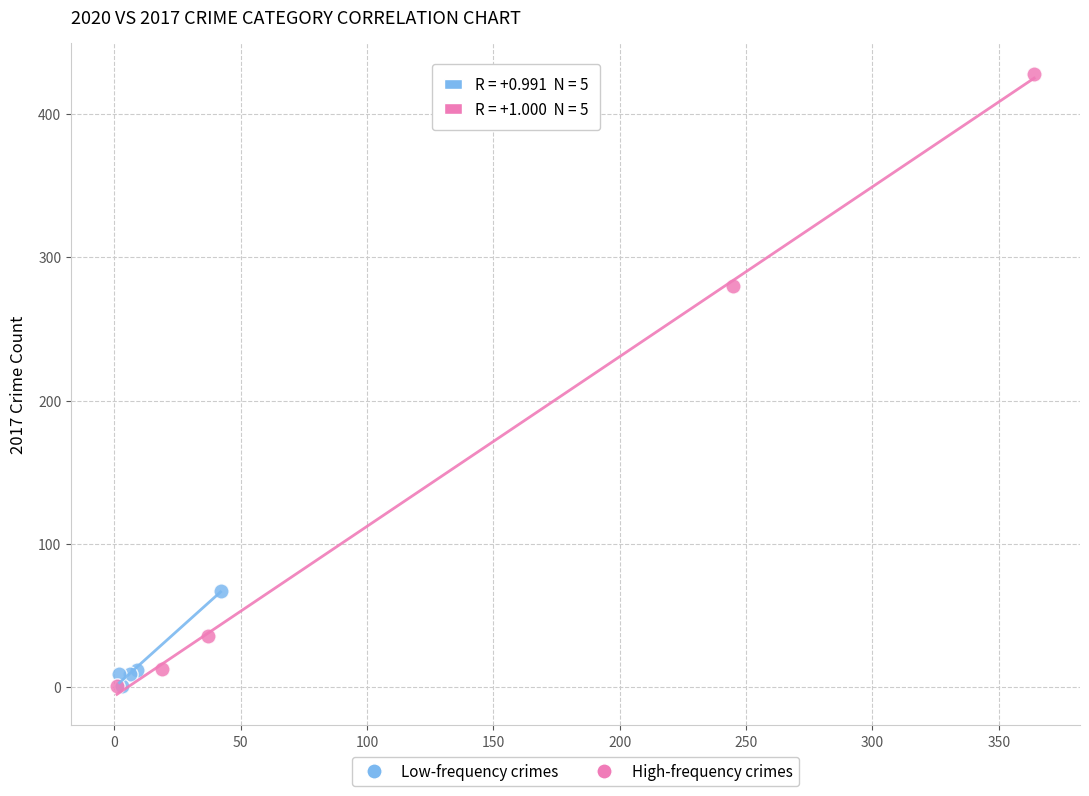

Which series reaches the maximum Y coordinate?

High-frequency crimes